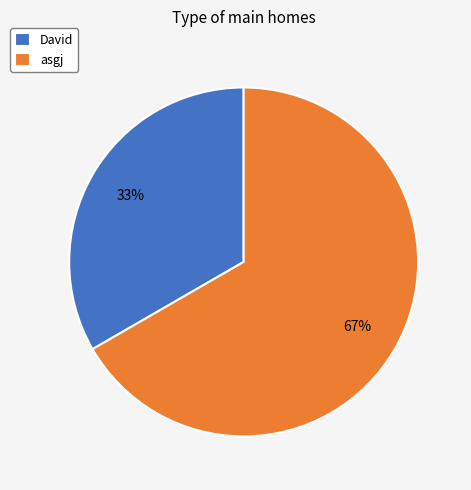

Which has a higher value, David or asgj?

asgj